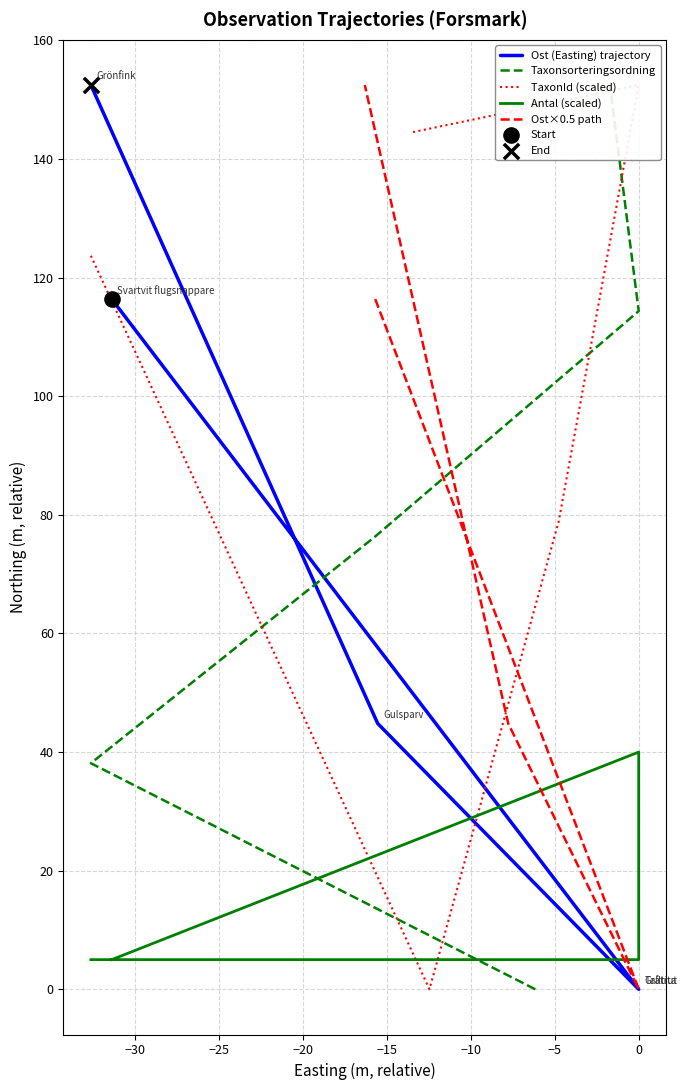

Which series has the largest Y range (max minus min)?

Ost (Easting) trajectory